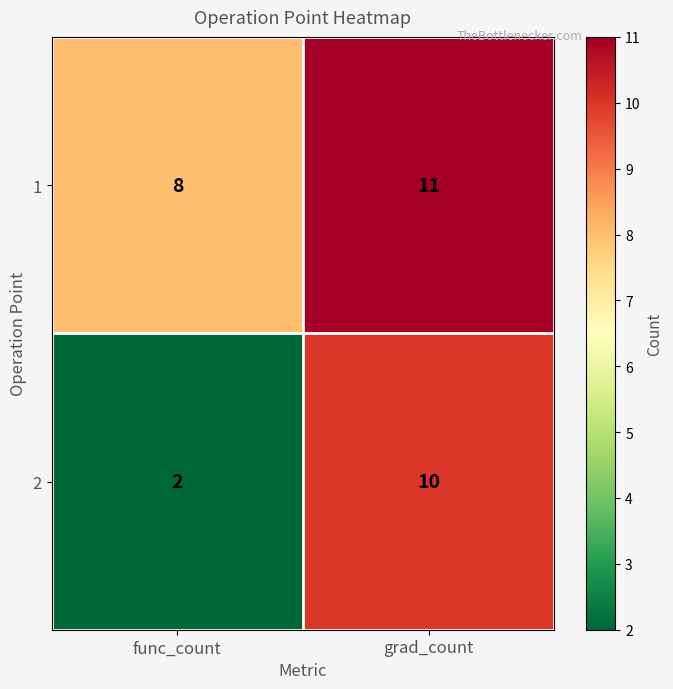

Reading right to left, list all the values displayed in this chart.

1: 11	8
2: 10	2